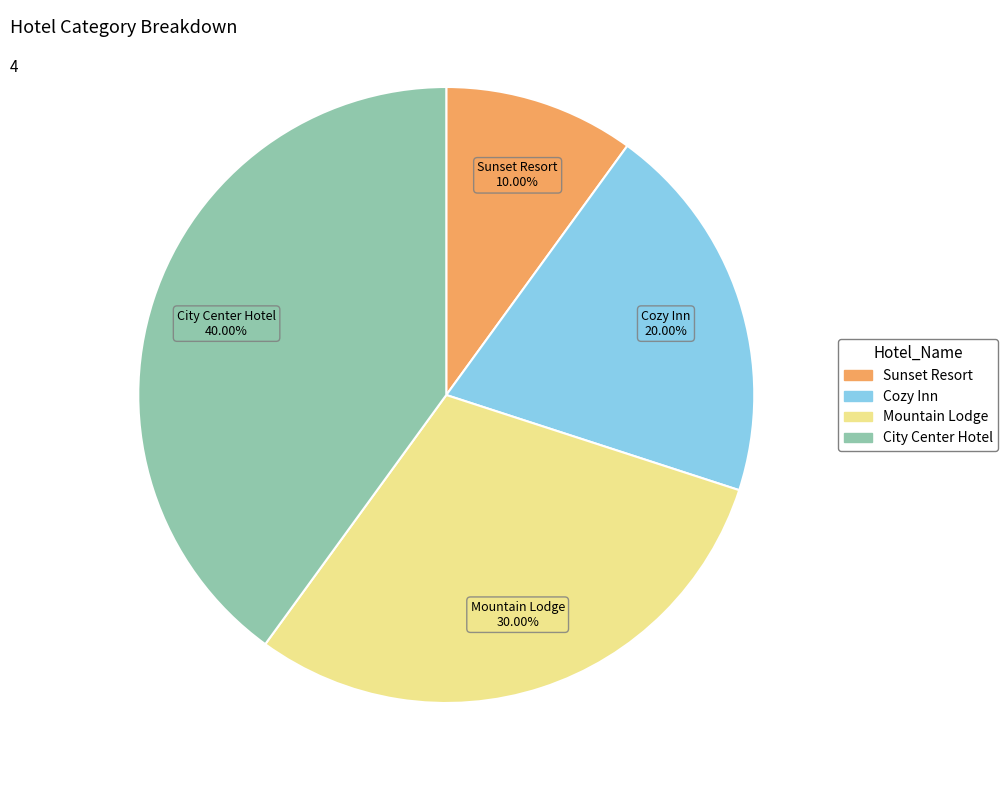

Which has a higher value, Mountain Lodge or City Center Hotel?

City Center Hotel